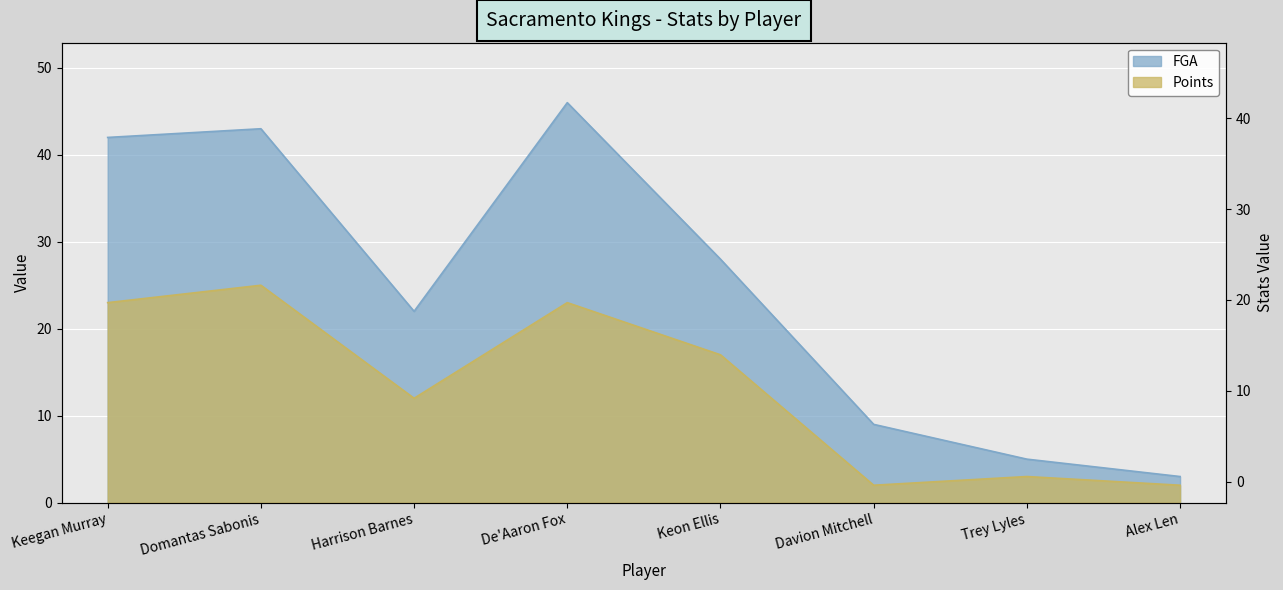

True or false: the data shows 2 at Alex Len.

True